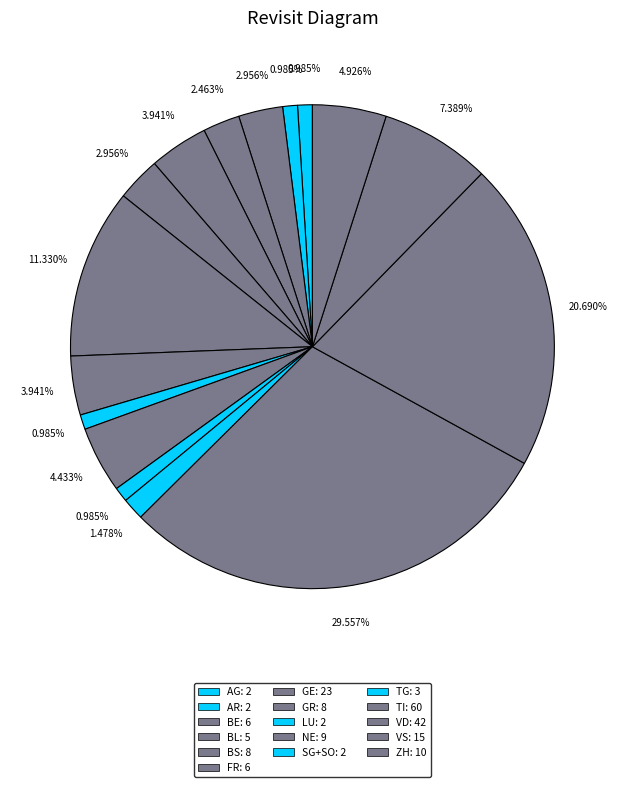

How many segments does this pie chart have?

16